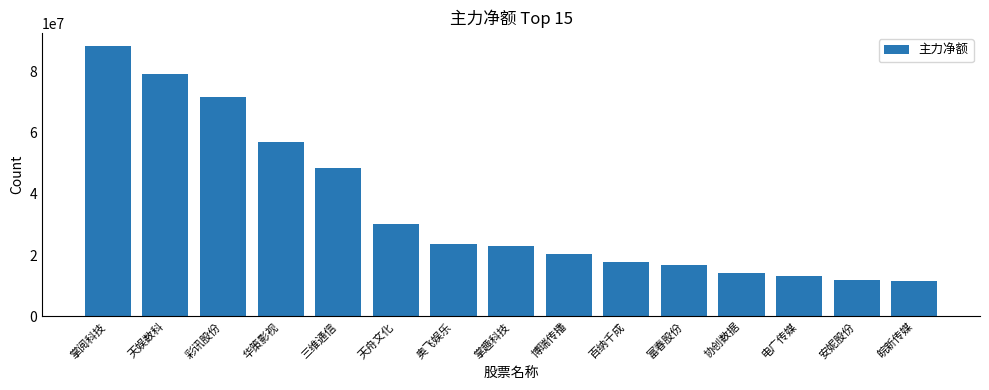

What is the value of the 6th bar from the left?

30150818